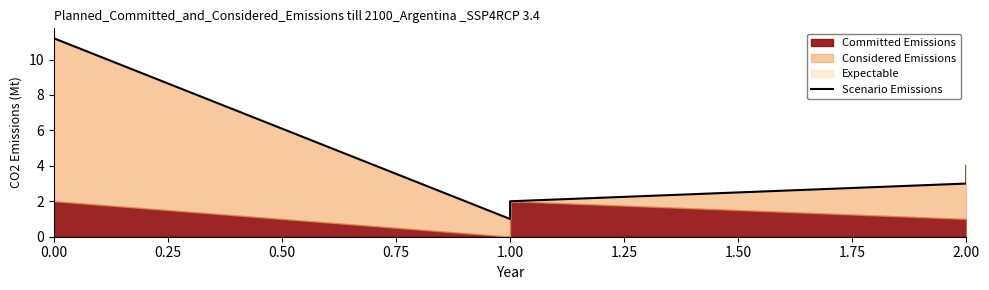

True or false: the data has more than 2 interior local peaks.

False